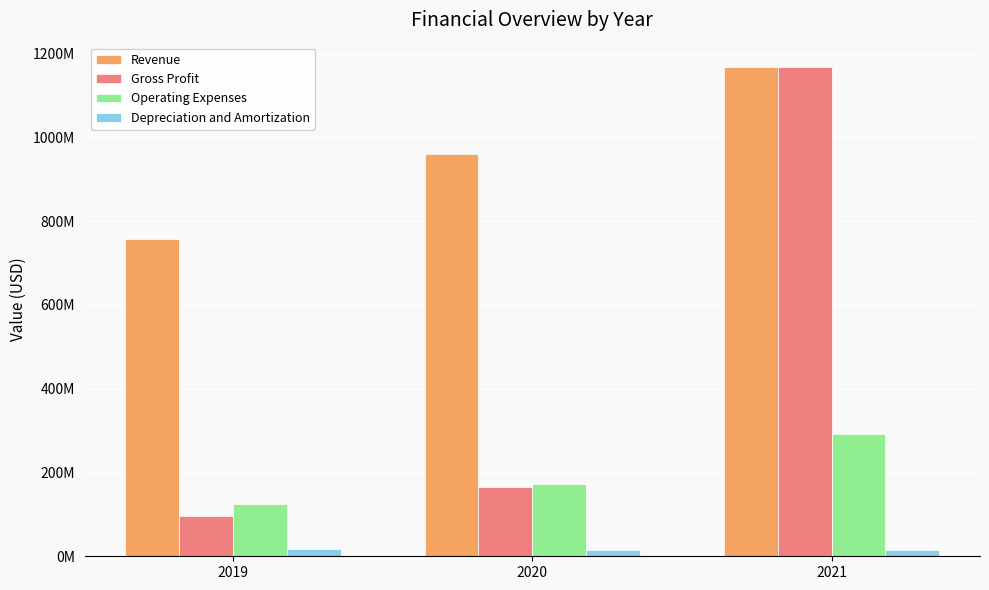

Which series has the largest total across all categories?

Revenue